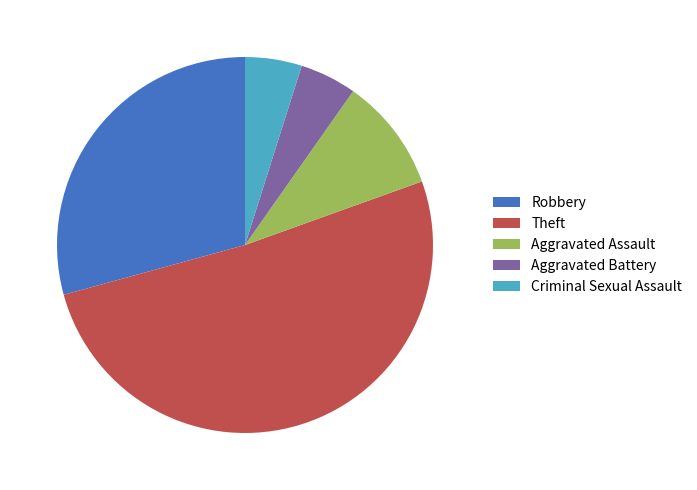

Does any single category account for the majority?

Yes